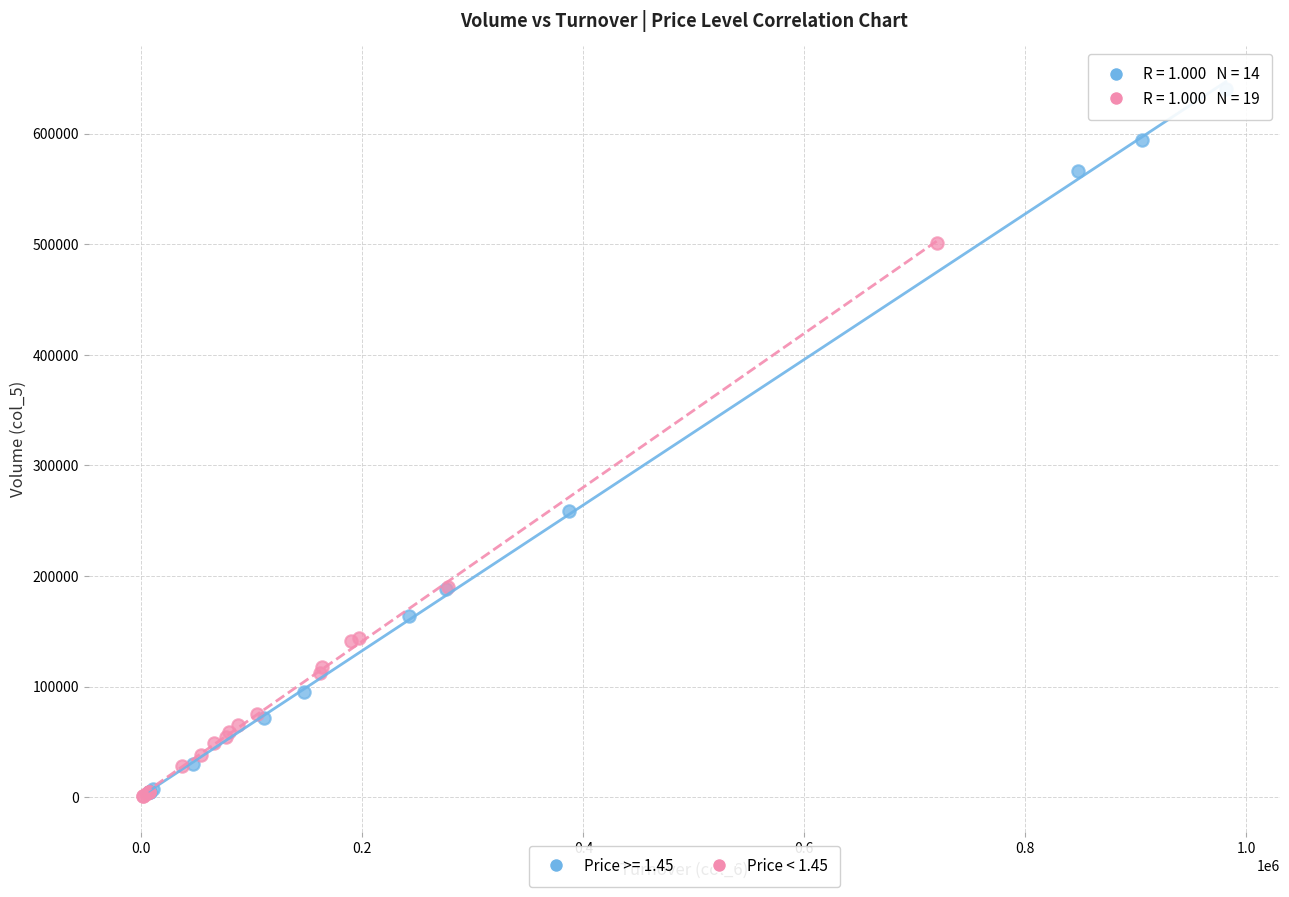

Which series reaches the maximum Y coordinate?

Price >= 1.45